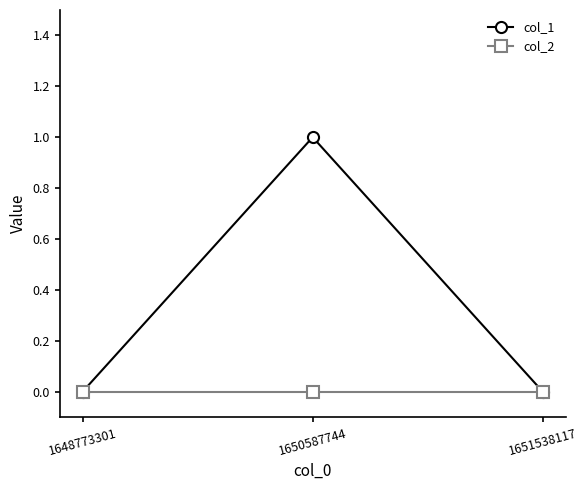

At which category is the sum across all series the highest?

1650587744